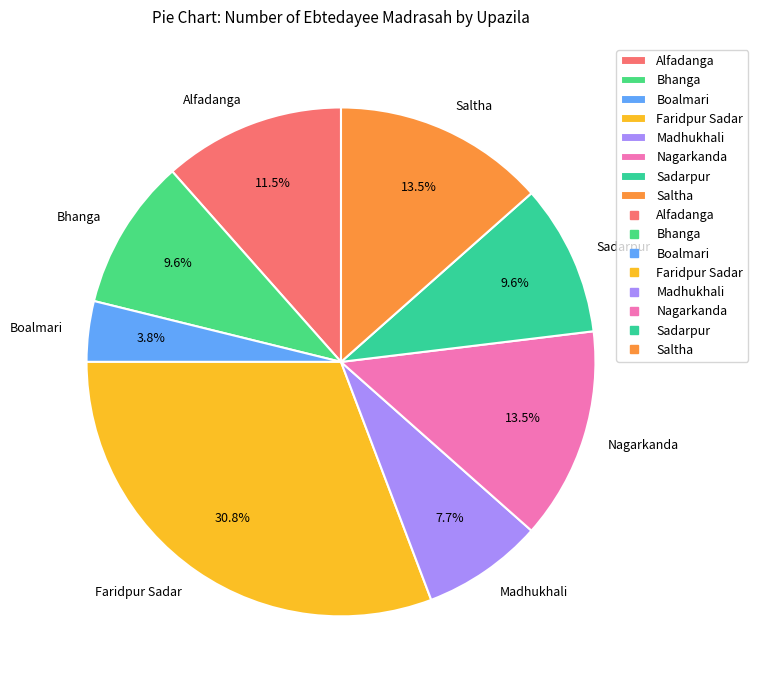

Is there a majority slice in this chart?

No